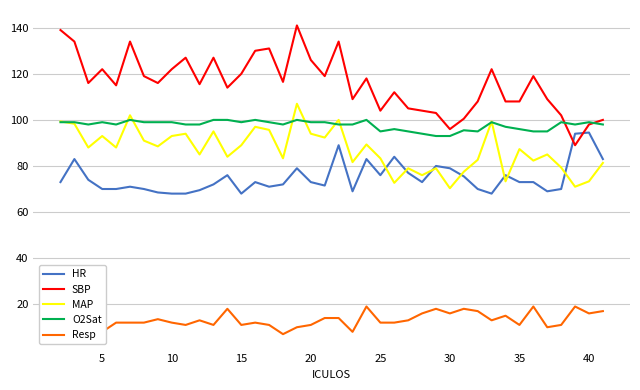

True or false: SBP and HR intersect in this chart.

True